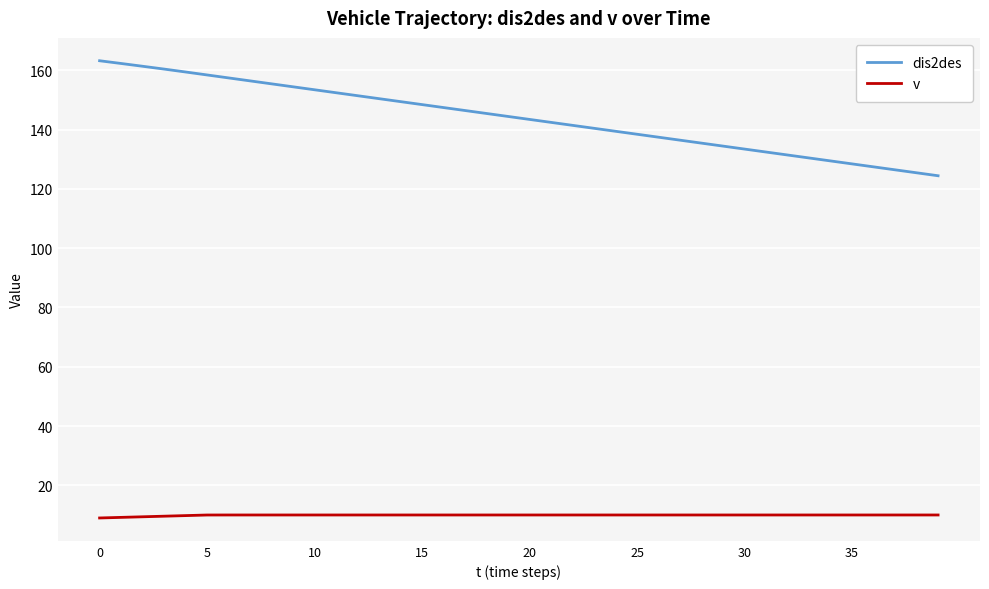

What is the average value of the dis2des series?

143.9